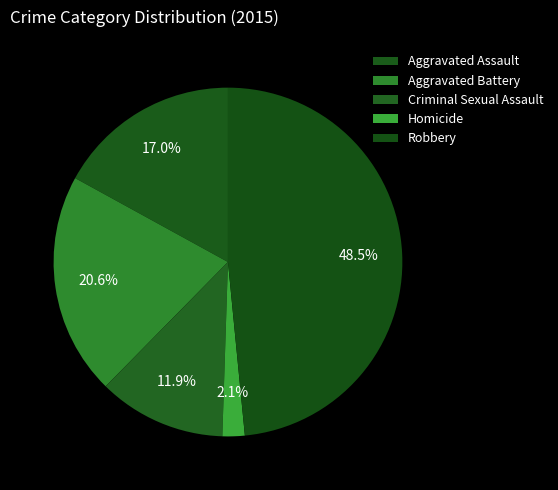

Rank the categories by value from highest to lowest.

Robbery, Aggravated Battery, Aggravated Assault, Criminal Sexual Assault, Homicide